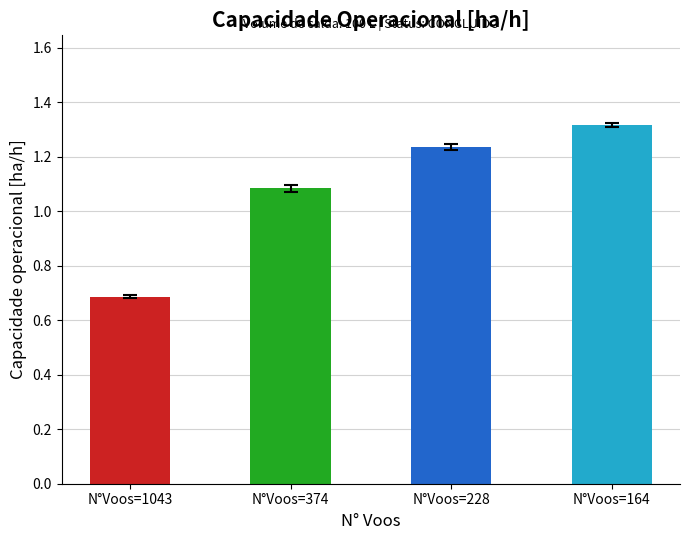

What is the average value?

1.1